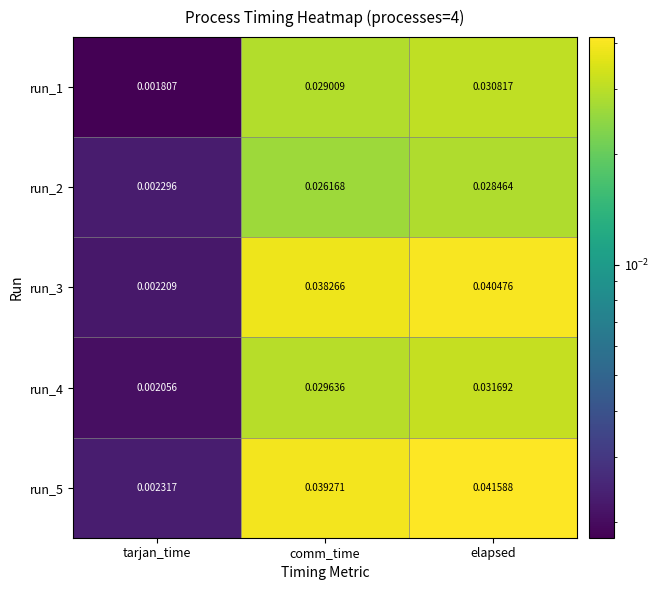

At which category is the sum across all series the highest?

elapsed